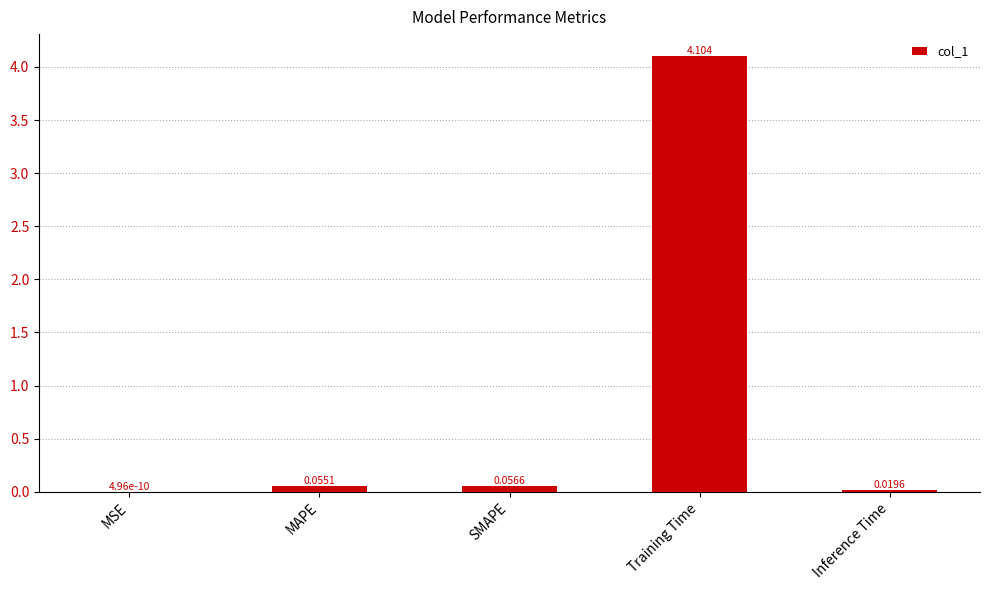

At which label is the value closest to 2?

SMAPE